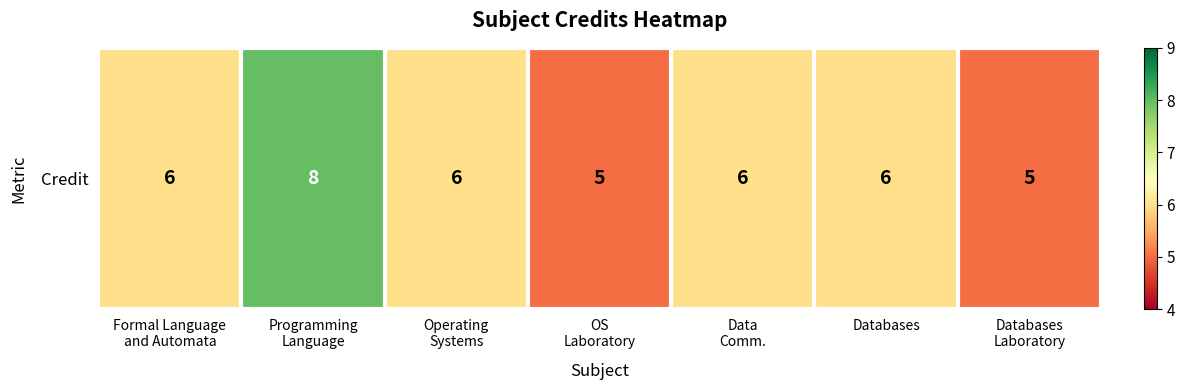

List the labels in order of value, smallest first.

OS
Laboratory, Databases
Laboratory, Formal Language
and Automata, Operating
Systems, Data
Comm., Databases, Programming
Language